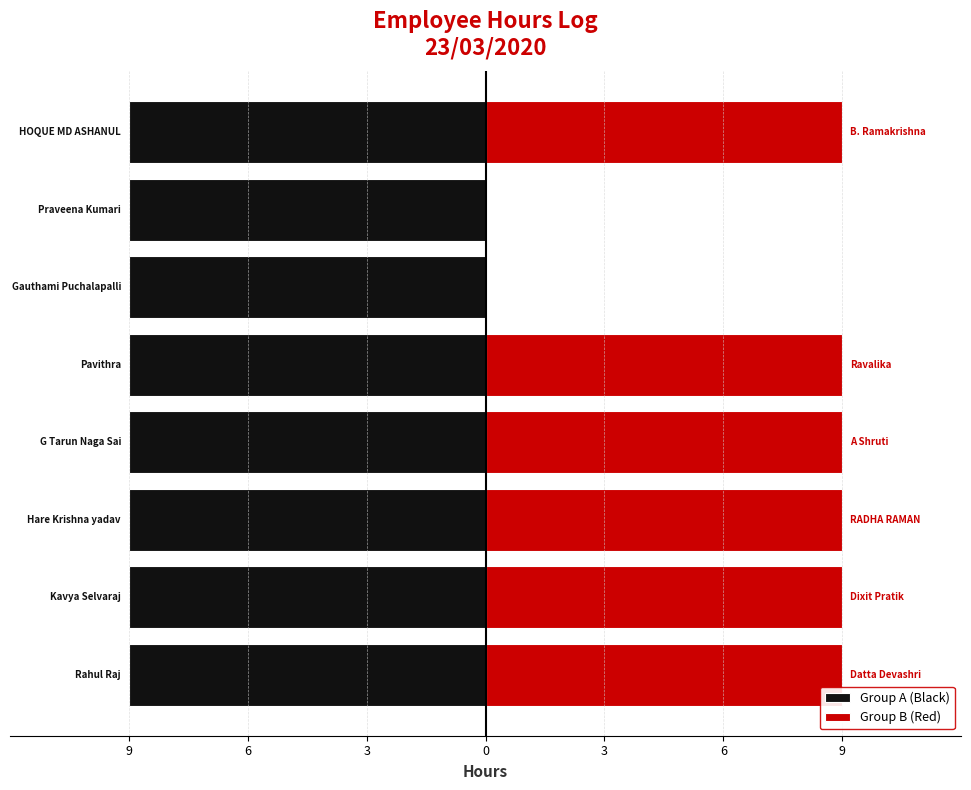

Is the value of Group B (Red) at 0 greater than the value of Group A (Black) at 3?

Yes